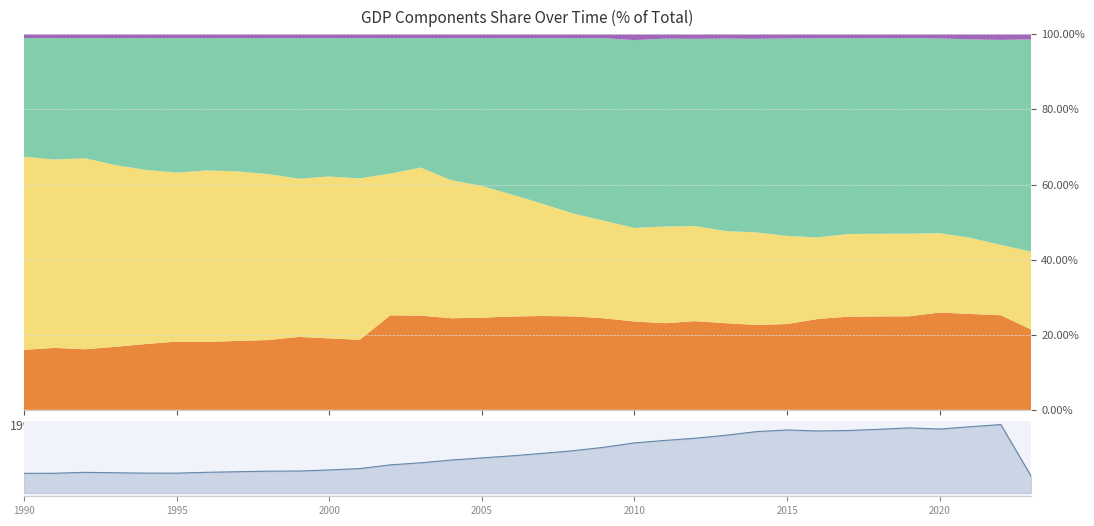

How many lines are shown in the chart?

1